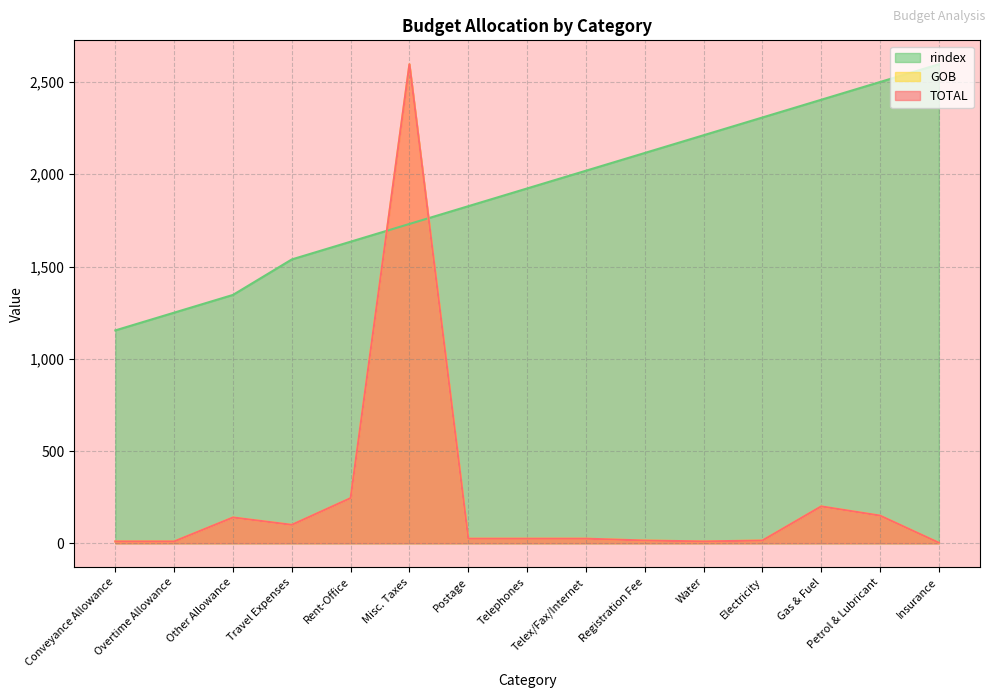

In TOTAL, how many points are lower than both neighbors (excluding endpoints)?

2